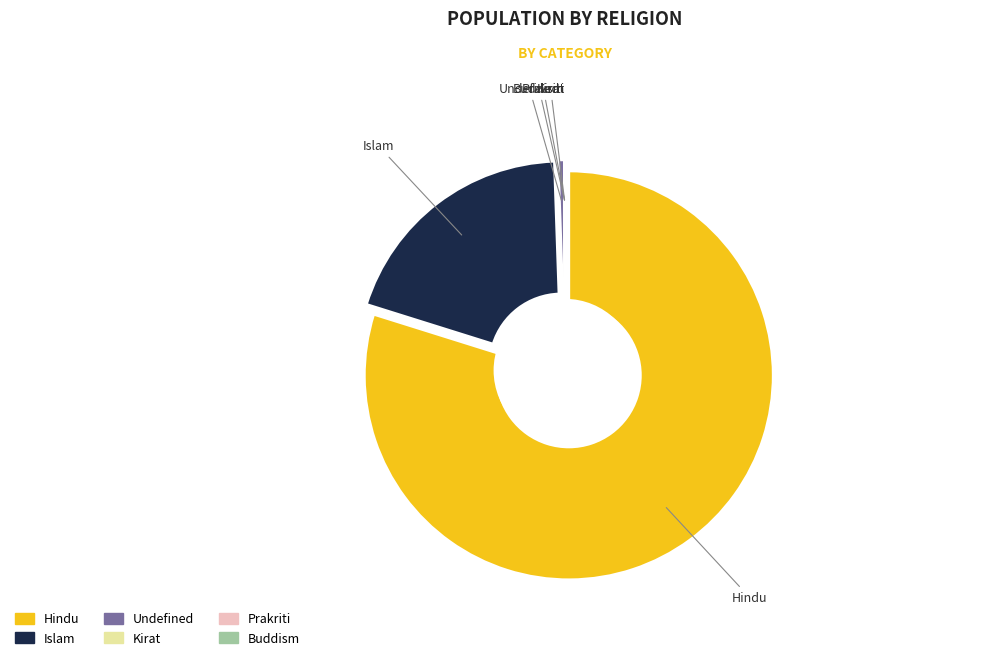

To the nearest percent, what is the difference between the Undefined and Islam slice percentages?

19%